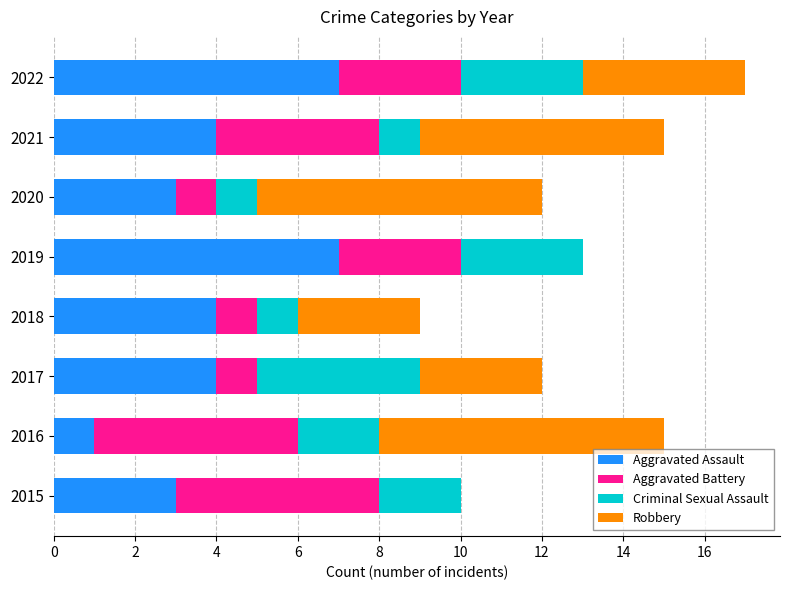

What is the total value across all series at 2021?

15